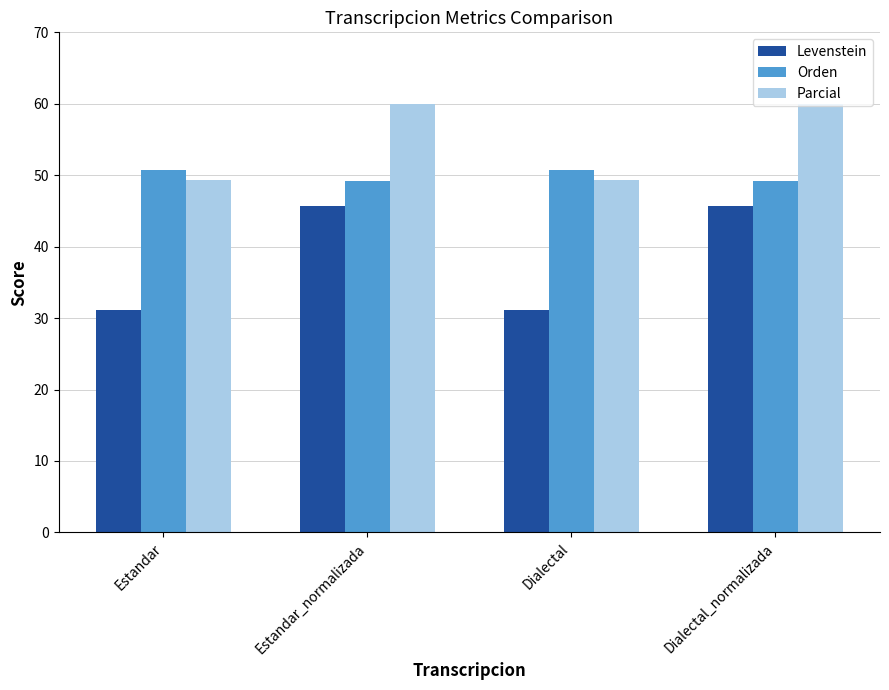

What is the average value of the Parcial series?

54.6